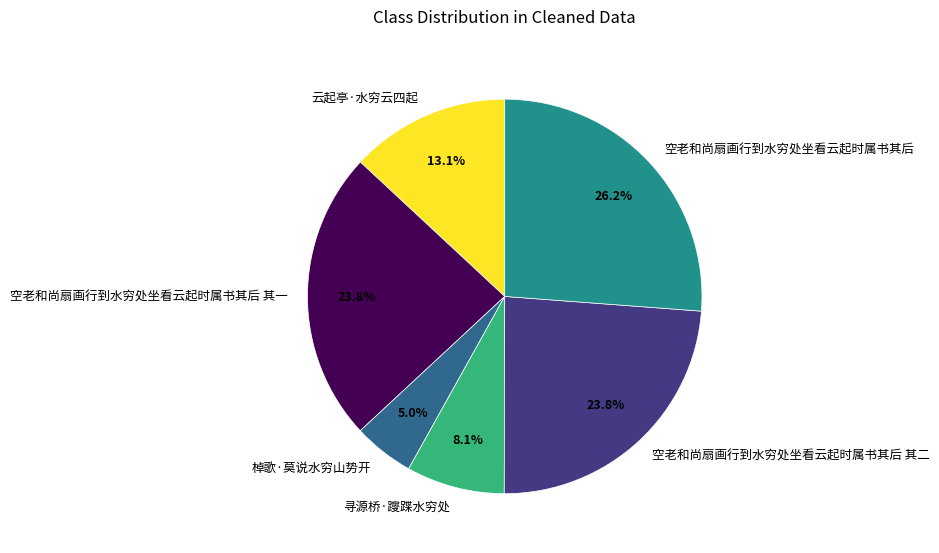

How many slices are in this pie chart?

6